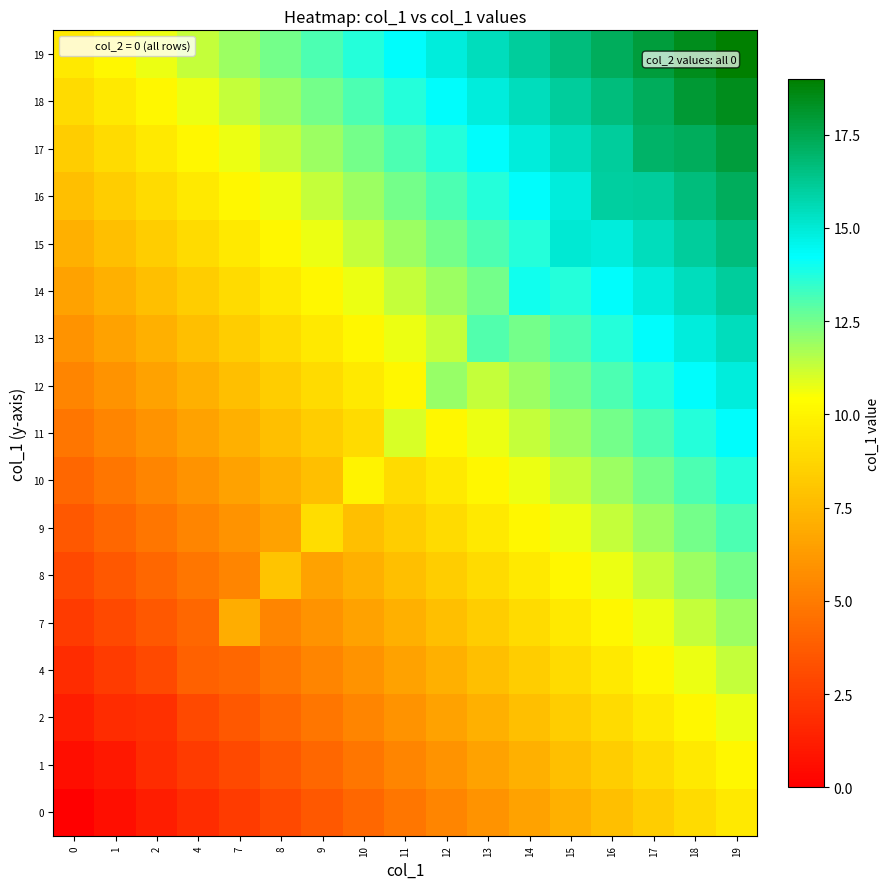

What is the maximum value shown in the chart?

19.0